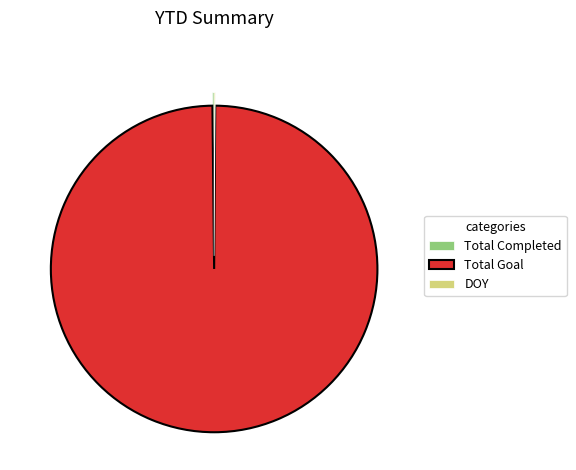

Is there a majority slice in this chart?

Yes